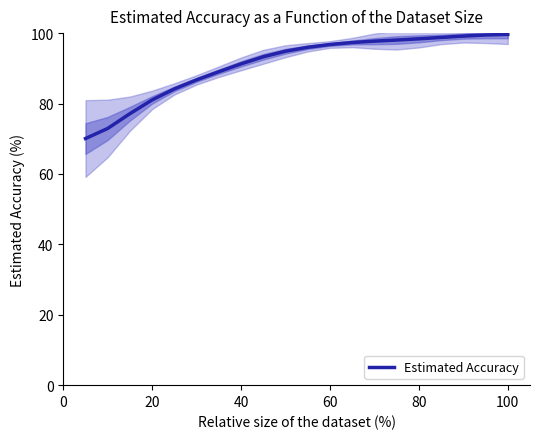

Which has a higher value, 16 or 20?

16